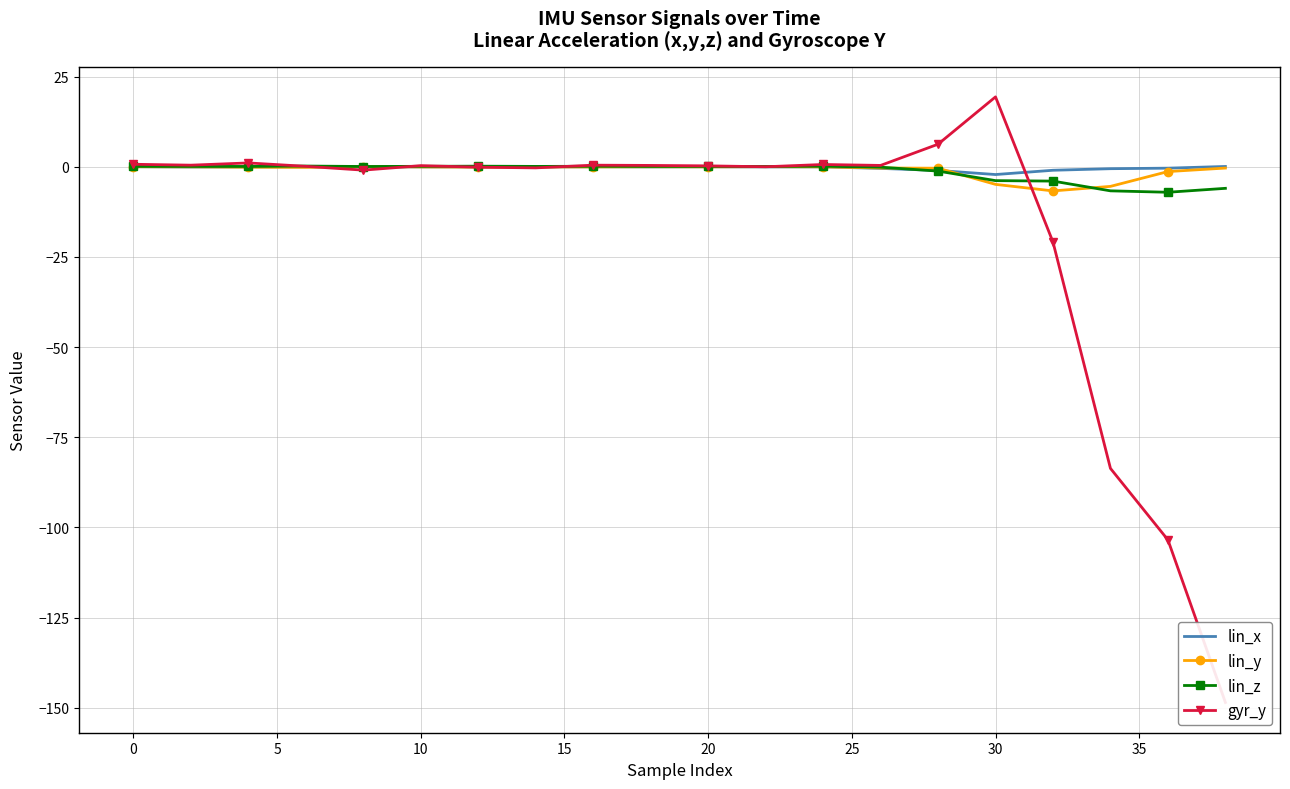

How many positive values does the lin_x series have?

2